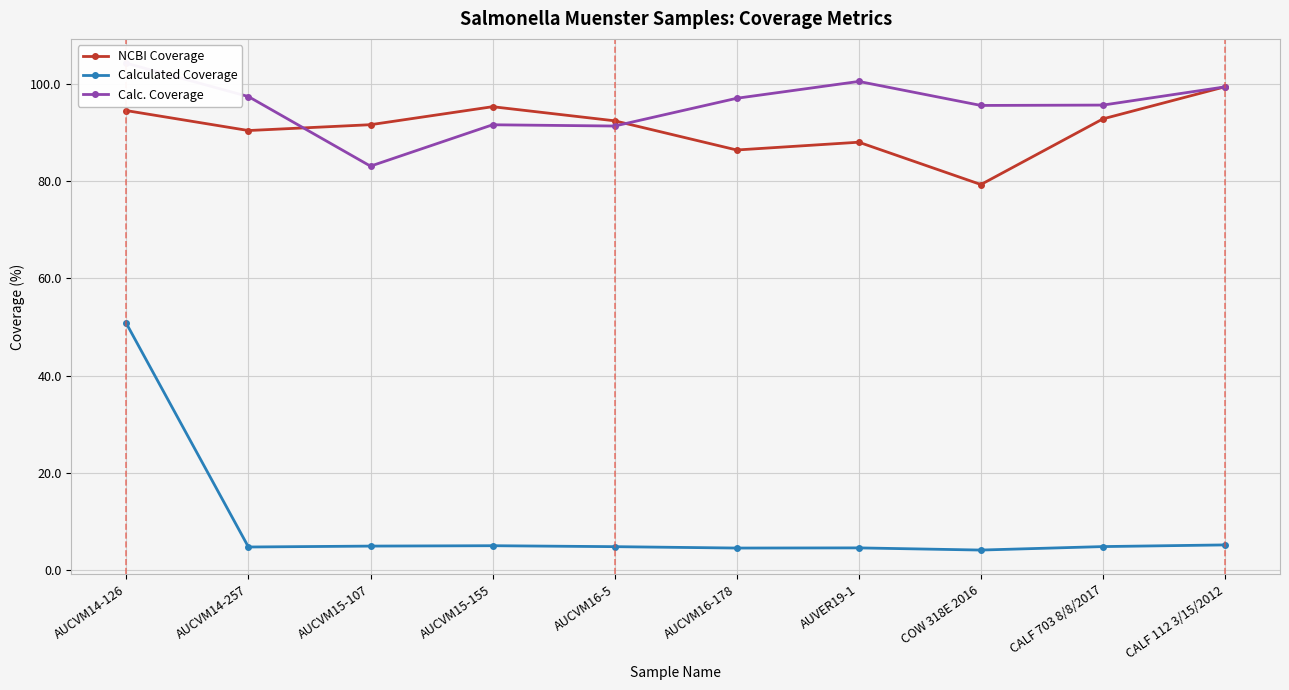

Reading left to right, transcribe all the data shown in this chart.

NCBI Coverage: AUCVM14-126=94.5	AUCVM14-257=90.4	AUCVM15-107=91.6	AUCVM15-155=95.3	AUCVM16-5=92.4	AUCVM16-178=86.4	AUVER19-1=88.0	COW 318E 2016=79.3	CALF 703 8/8/2017=92.8	CALF 112 3/15/2012=99.4
Calculated Coverage: AUCVM14-126=50.7	AUCVM14-257=4.8	AUCVM15-107=5.0	AUCVM15-155=5.0	AUCVM16-5=4.9	AUCVM16-178=4.6	AUVER19-1=4.6	COW 318E 2016=4.2	CALF 703 8/8/2017=4.9	CALF 112 3/15/2012=5.2
Calc. Coverage: AUCVM14-126=104.2	AUCVM14-257=97.4	AUCVM15-107=83.1	AUCVM15-155=91.6	AUCVM16-5=91.3	AUCVM16-178=97.0	AUVER19-1=100.5	COW 318E 2016=95.6	CALF 703 8/8/2017=95.6	CALF 112 3/15/2012=99.4